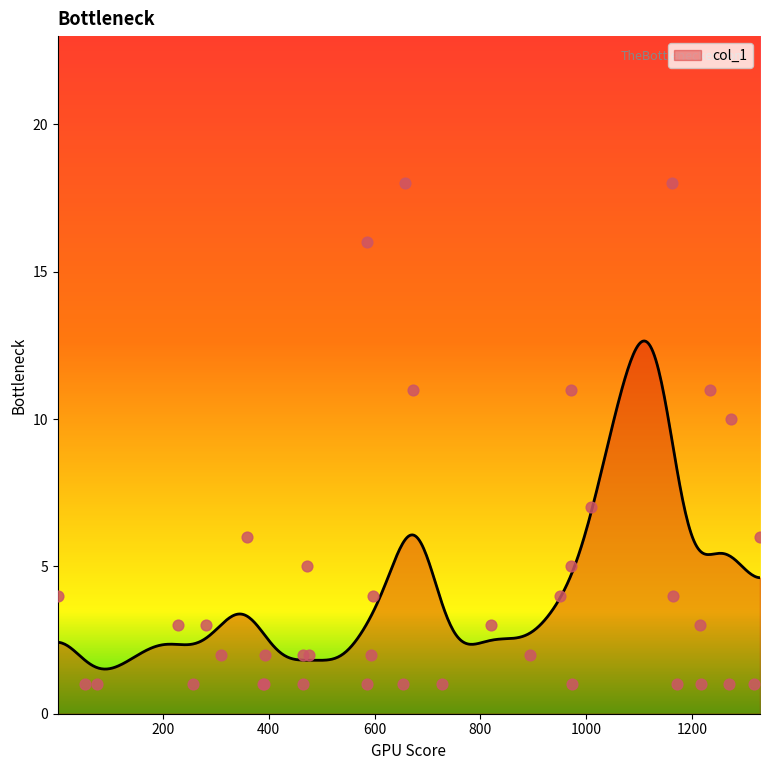

Approximately how many times larger is the value at 974 compared to 1?

0.2